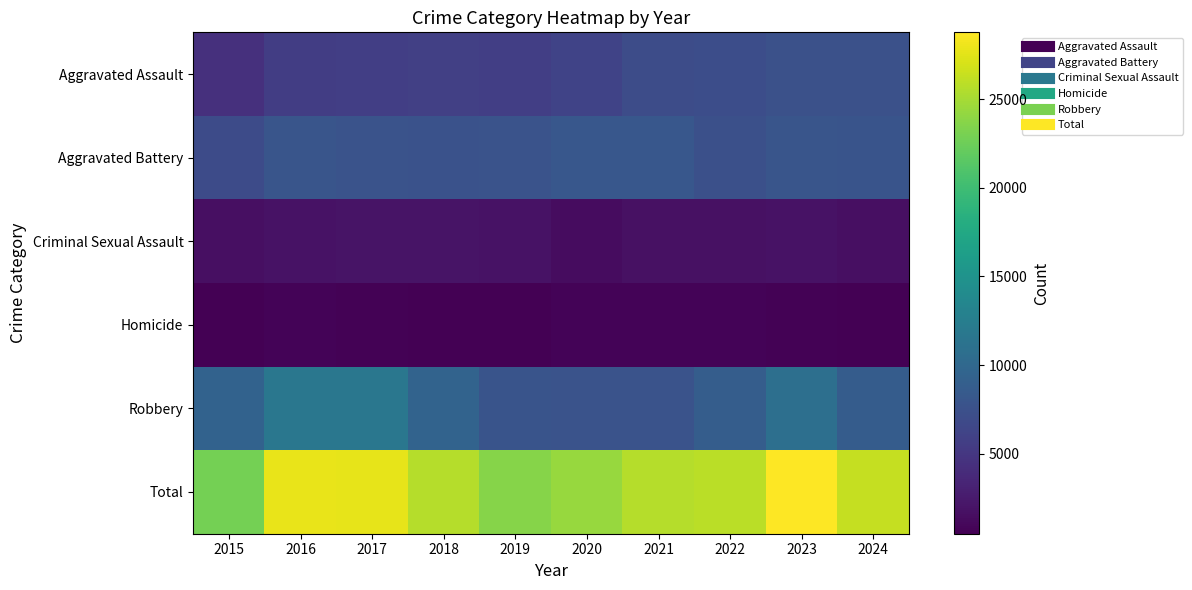

Reading left to right, list all the values displayed in this chart.

Aggravated Assault: 2015=4412	2016=5608	2017=5719	2018=5899	2019=5735	2020=6180	2021=7111	2022=7153	2023=7549	2024=7553
Aggravated Battery: 2015=6901	2016=7944	2017=7736	2018=7611	2019=7719	2020=8218	2021=8212	2022=7364	2023=7936	2024=7803
Criminal Sexual Assault: 2015=1679	2016=1833	2017=1953	2018=2012	2019=1901	2020=1473	2021=1720	2022=1783	2023=1824	2024=1643
Homicide: 2015=488	2016=770	2017=668	2018=583	2019=491	2020=773	2021=799	2022=714	2023=619	2024=556
Robbery: 2015=9406	2016=11691	2017=11677	2018=9464	2019=7825	2020=7739	2021=7749	2022=8777	2023=10845	2024=8701
Total: 2015=22886	2016=27846	2017=27753	2018=25569	2019=23671	2020=24383	2021=25591	2022=25791	2023=28773	2024=26256